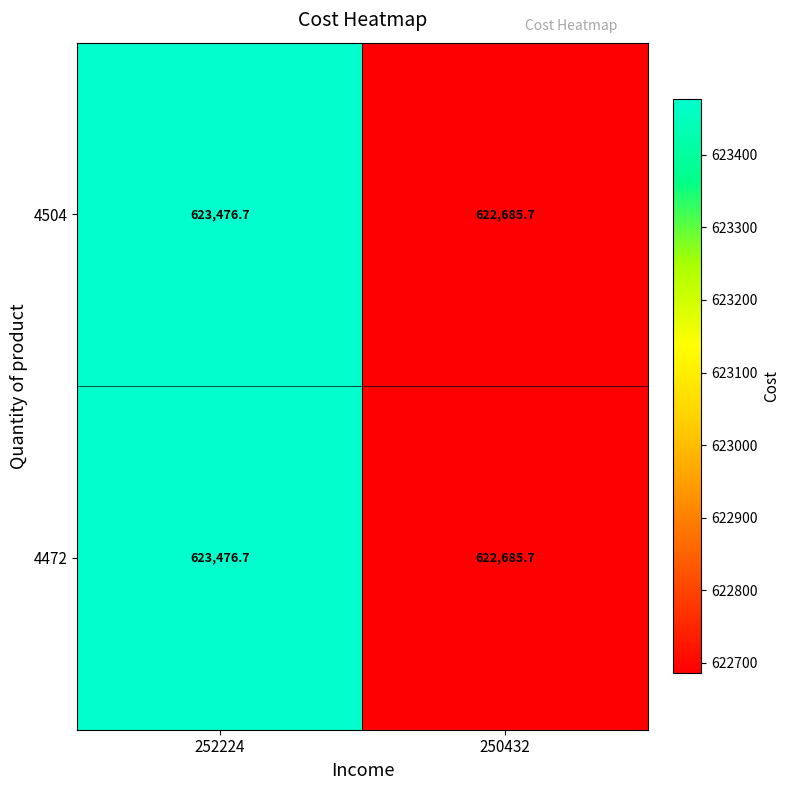

What is the total value across all series at 250432?

1245371.4